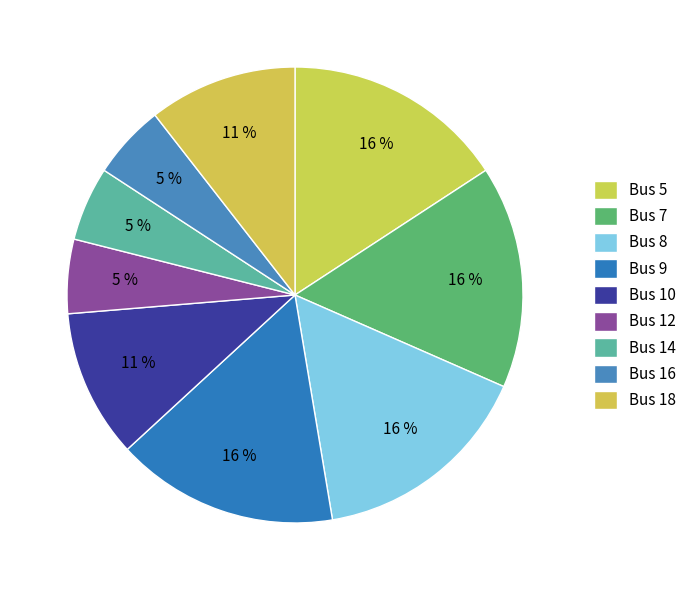

How many segments does this pie chart have?

9